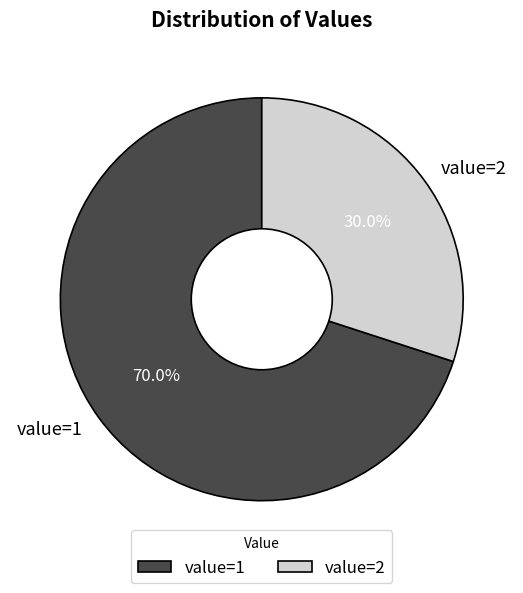

Does value=2 represent more than half of the total?

No